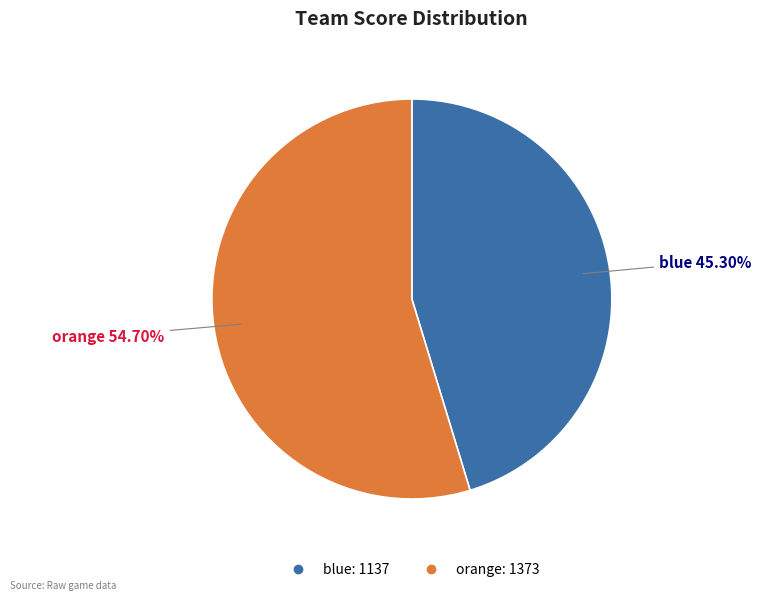

Which category accounts for the majority?

orange